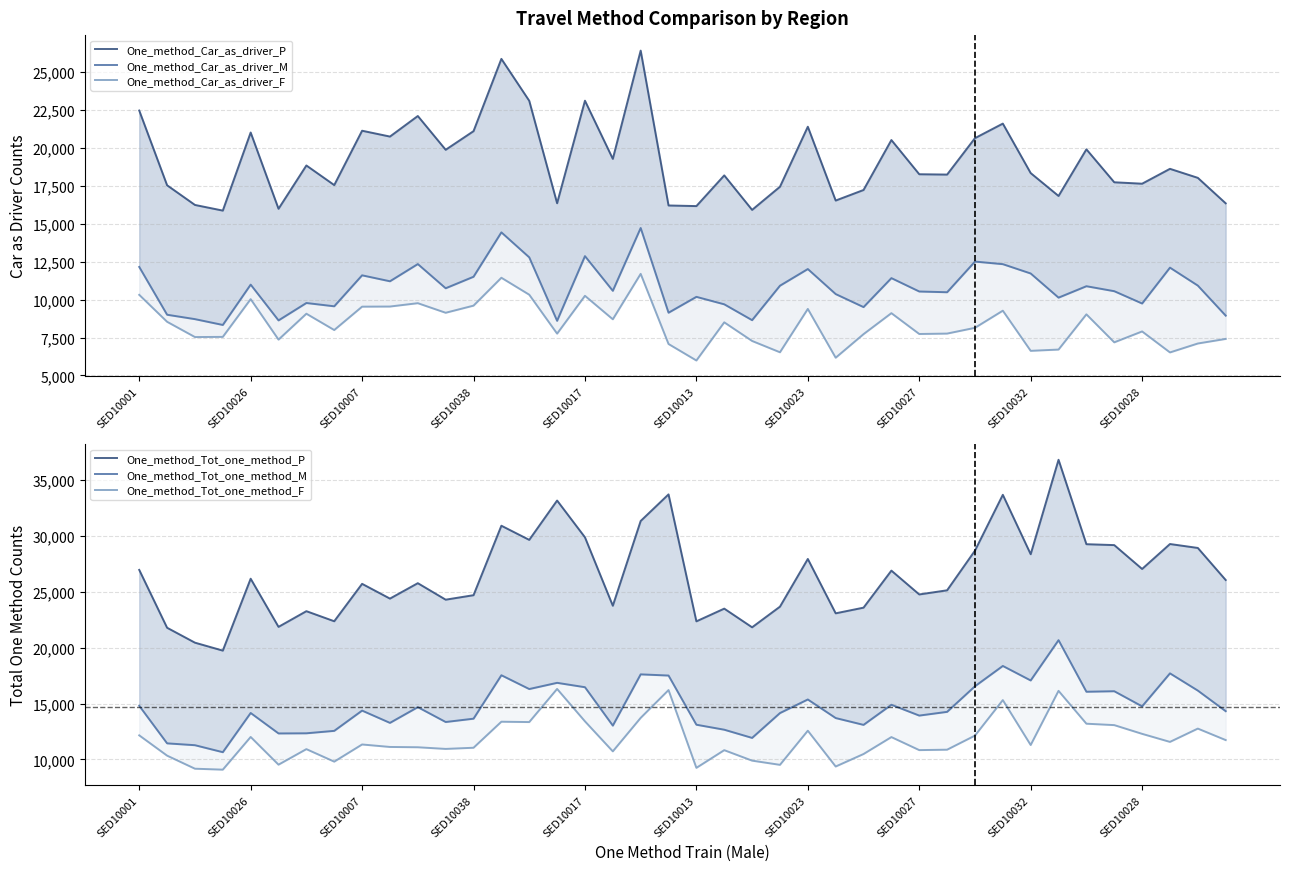

Which series has the largest total across all categories?

One_method_Tot_one_method_P